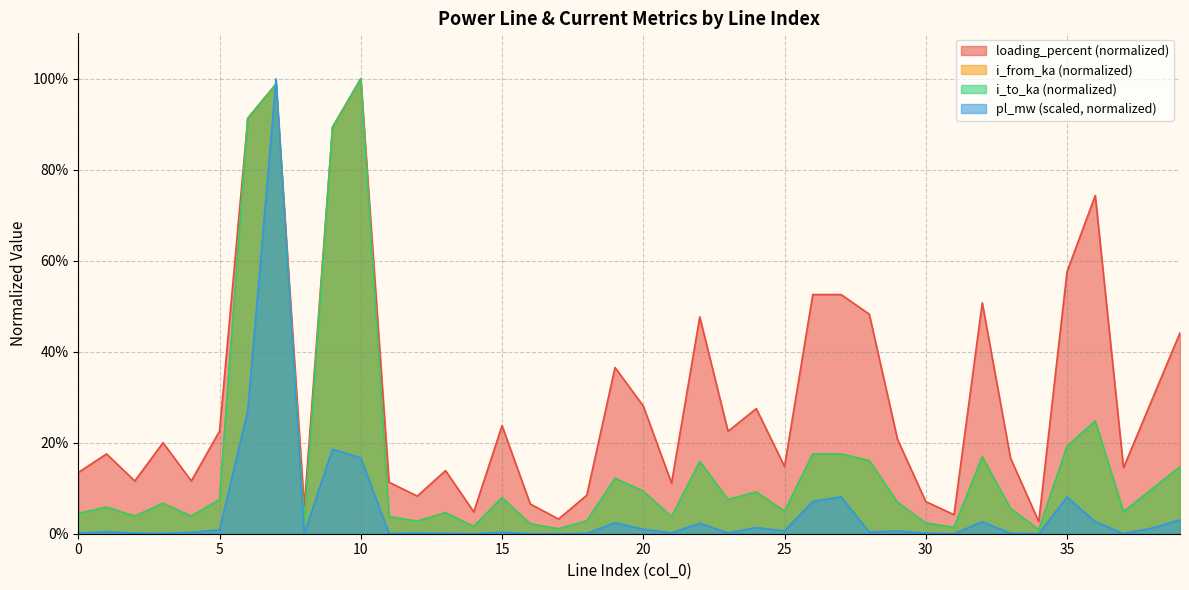

Rank the series at 9 from lowest to highest value.

pl_mw, i_from_ka, loading_percent, i_to_ka